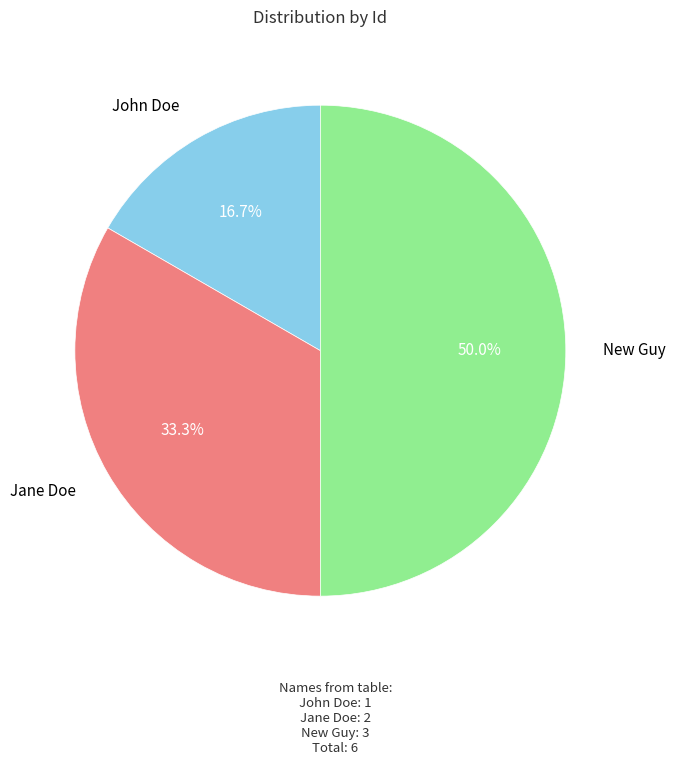

Rank the categories by value from highest to lowest.

New Guy, Jane Doe, John Doe